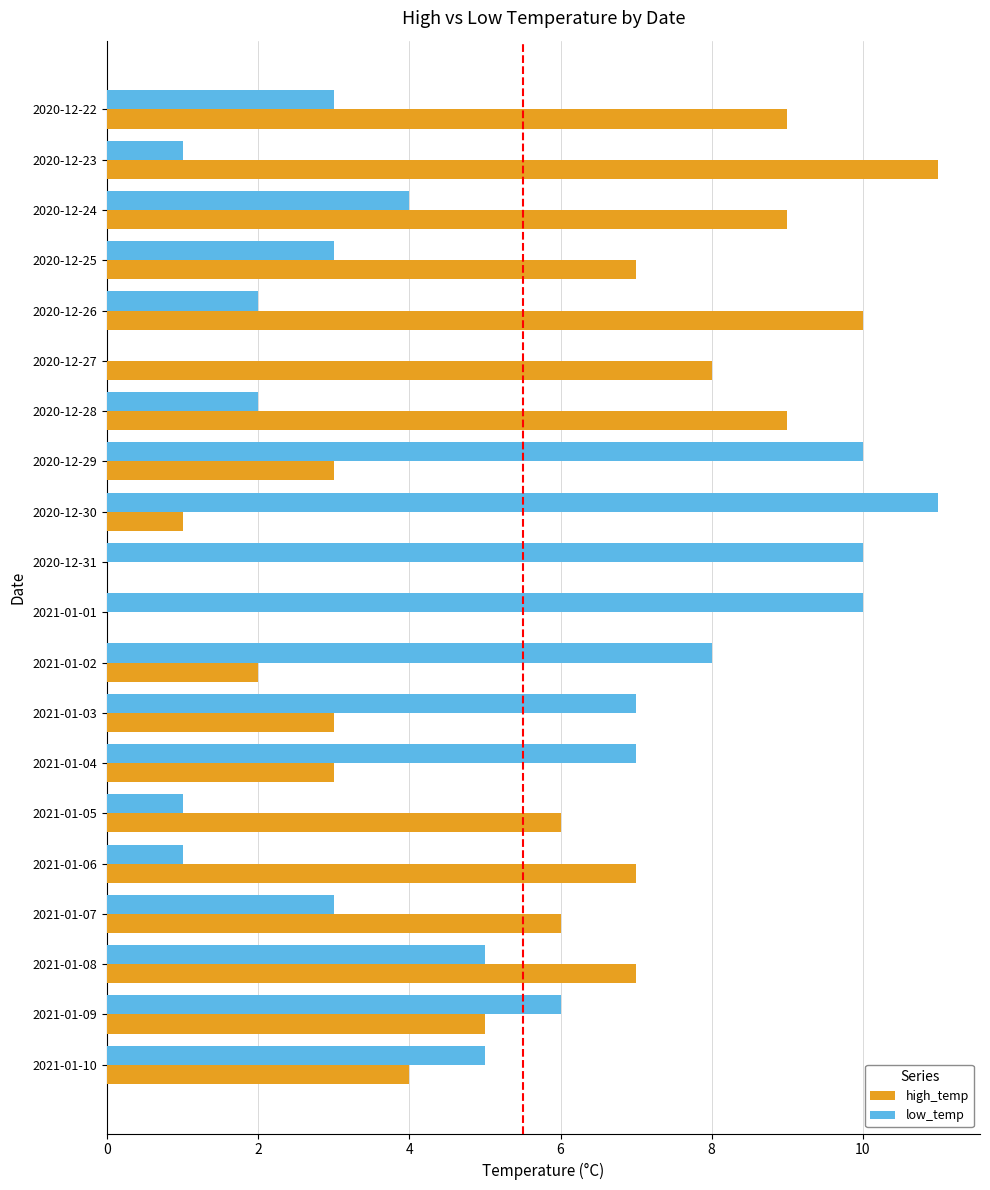

What is the highest value of the high_temp series?

11